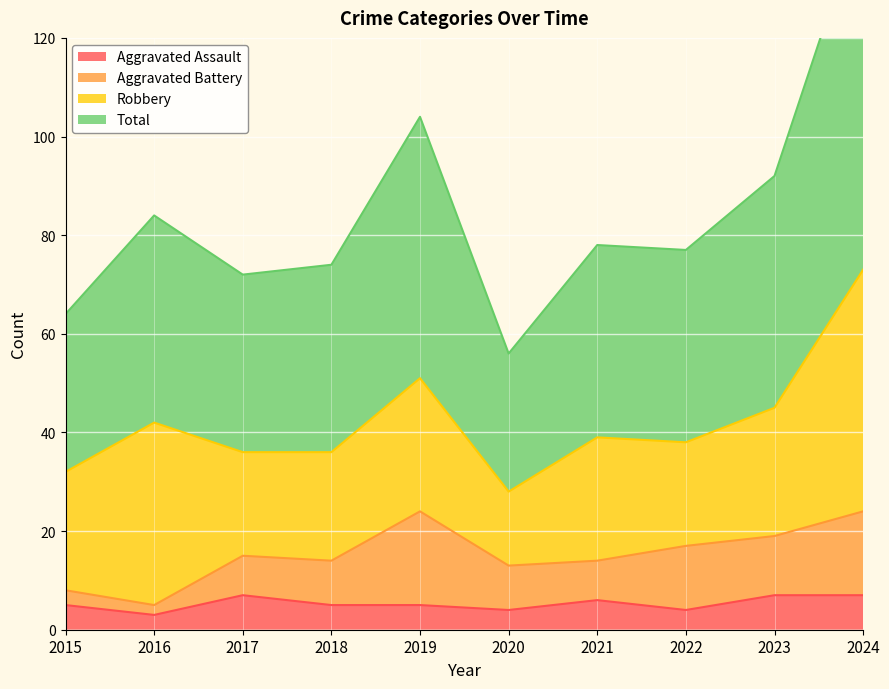

Count the Aggravated Assault values in the range 4 to 7.

9